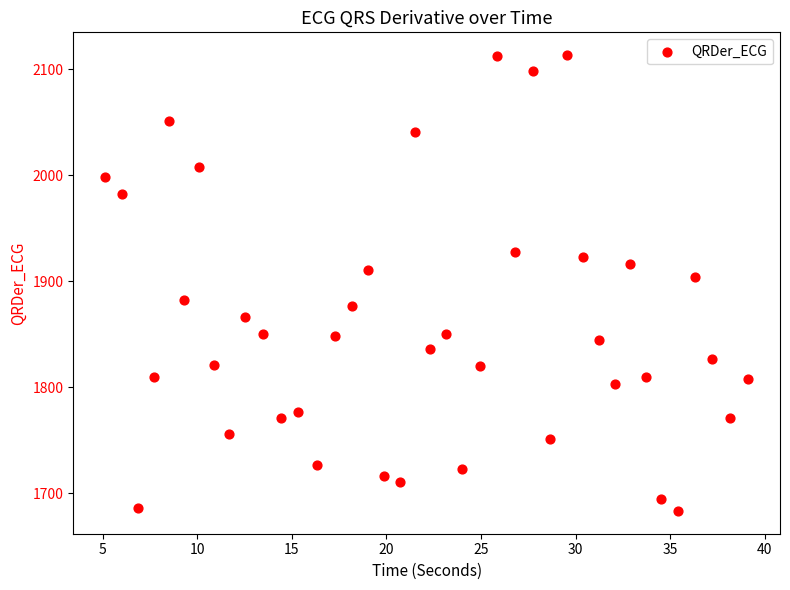

What Y value in the scatter plot is closest to 1898?

1903.7